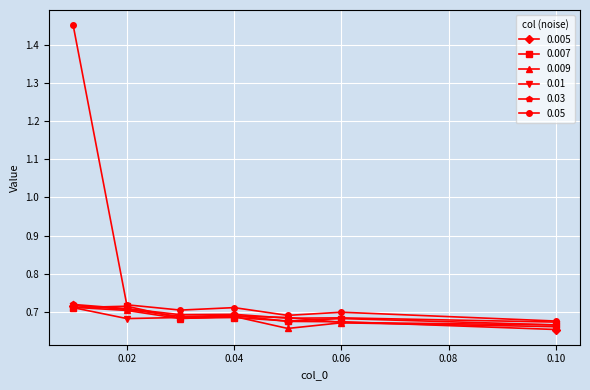

Count the 0.05 values in the range 0 to 1.

6